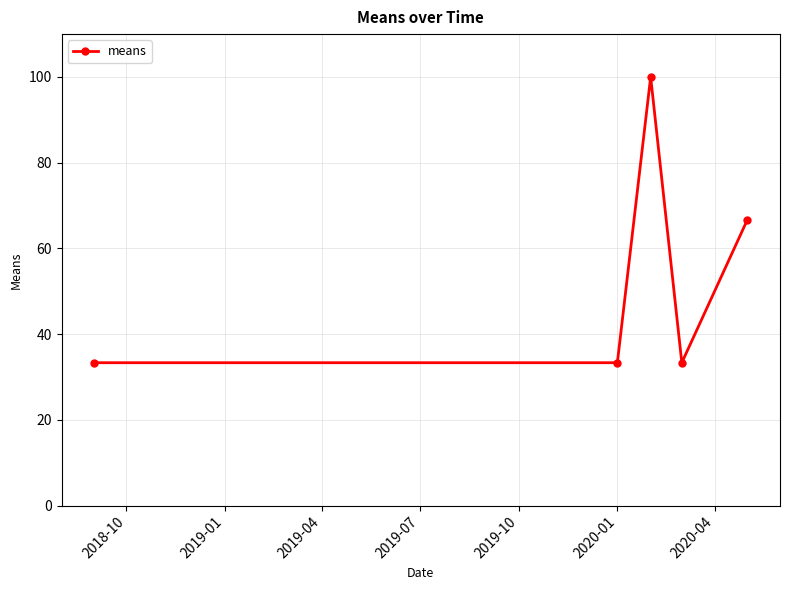

What is the difference between the maximum and minimum values?

66.7